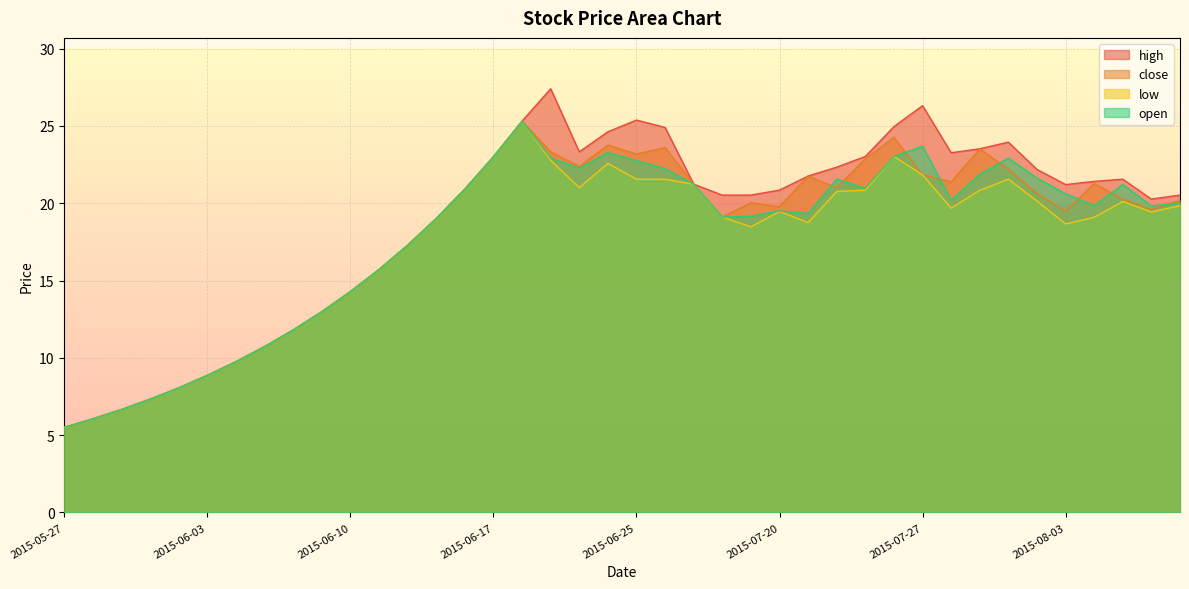

What is the approximate value of open at 2015-05-28?

6.1